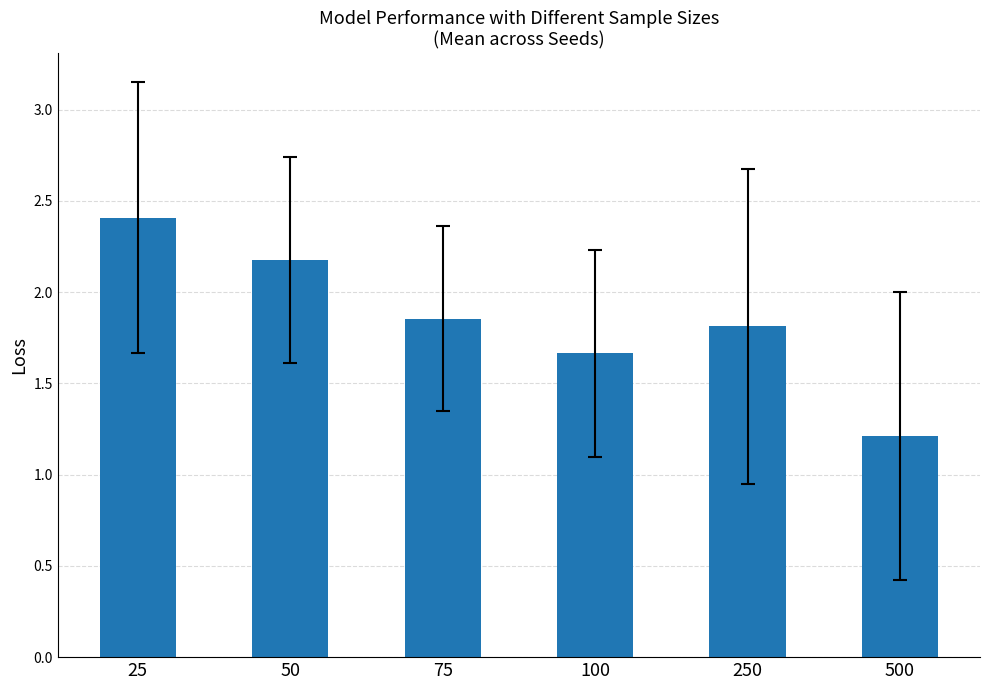

What is the value of the 2nd bar from the left?

2.2